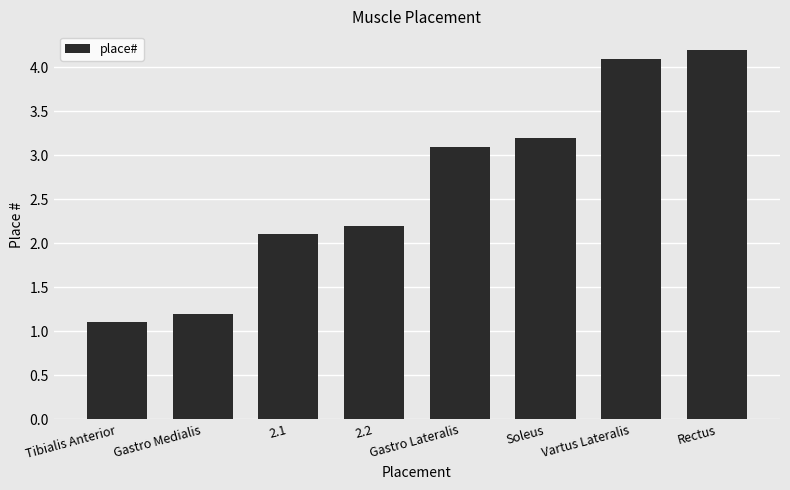

The value at Rectus is 4.2. True or false?

True